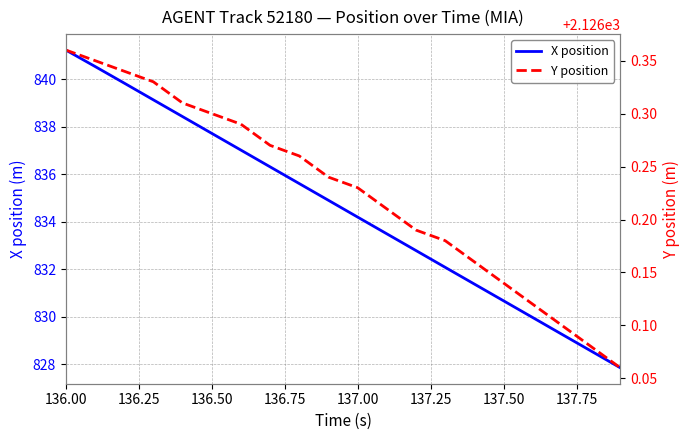

What is the value of the Y position point at the 14th from the left?

2126.2